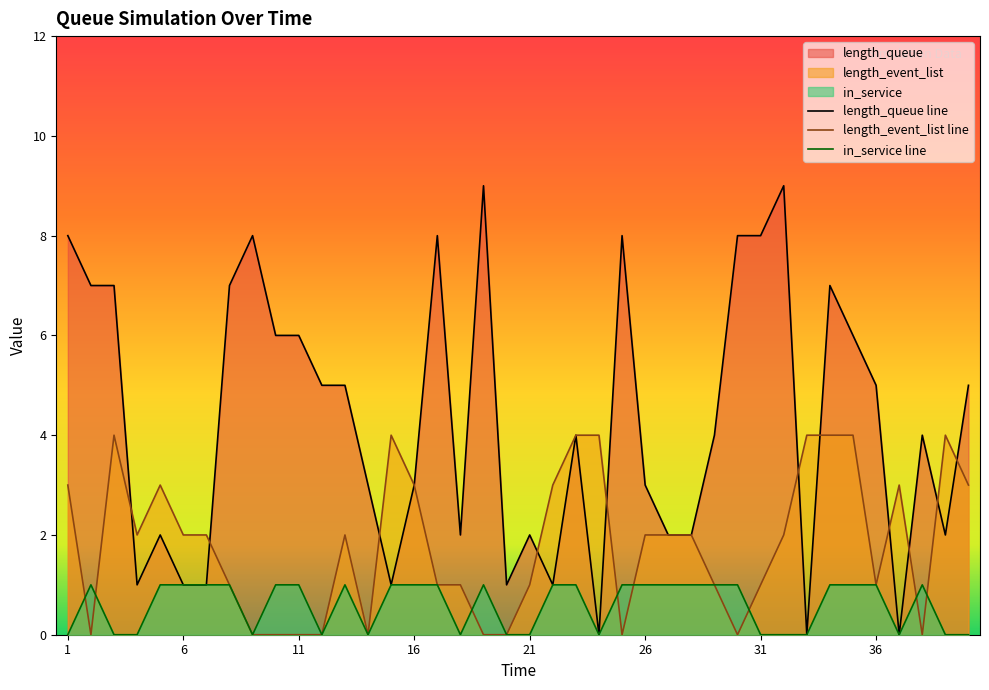

Where is the first local minimum for in_service?

9